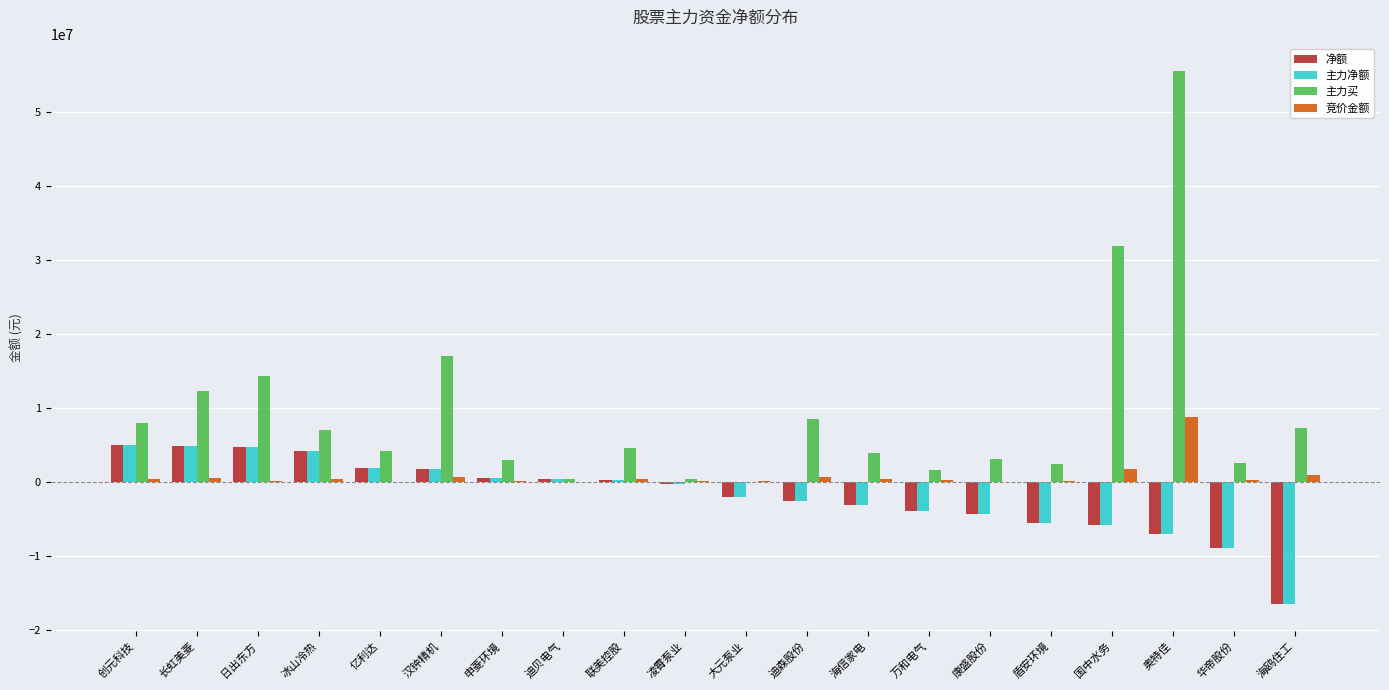

What is the highest value of the 净额 series?

4927008